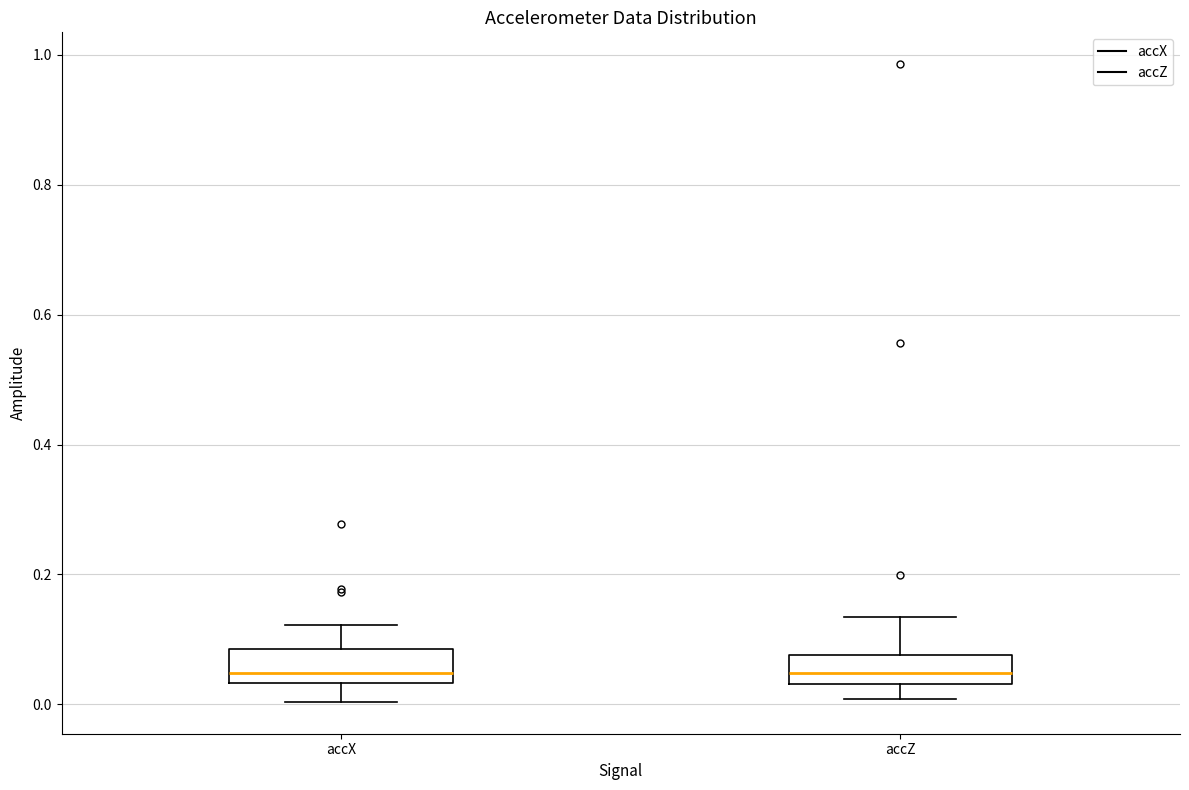

Where is the upper edge of the box for accX on the y-axis? The values are not printed on the chart, so give them approximately, as read against the axis.

0.08